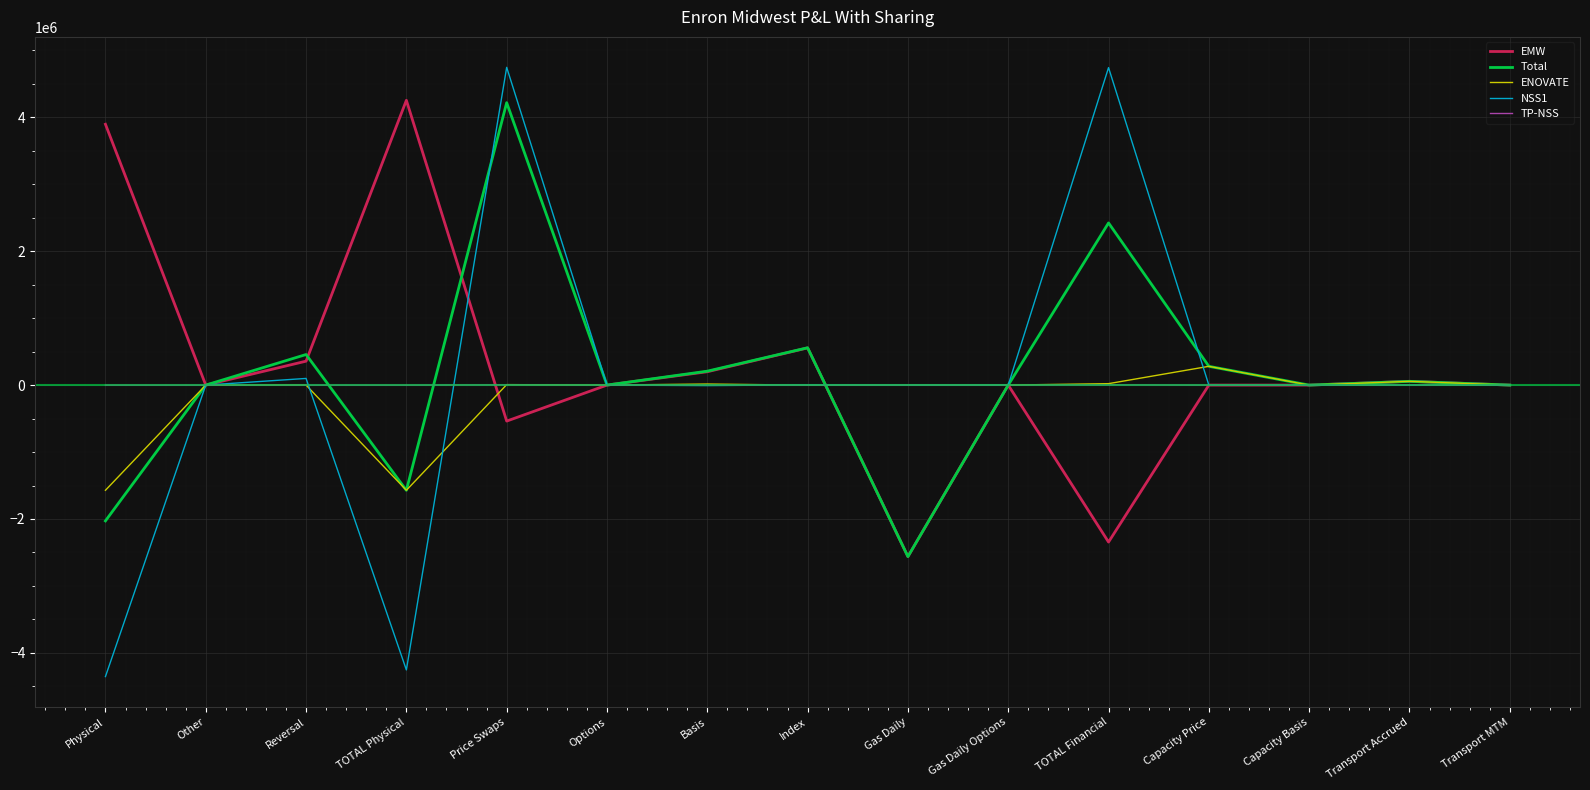

What position from the left is Other?

2